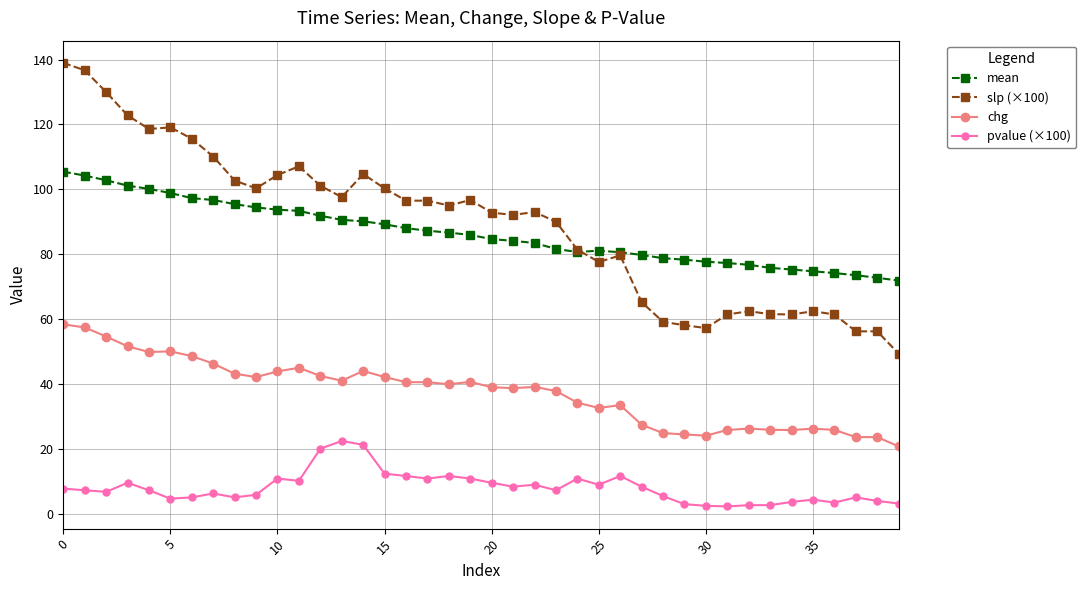

True or false: slp (×100) and chg cross at least once.

False